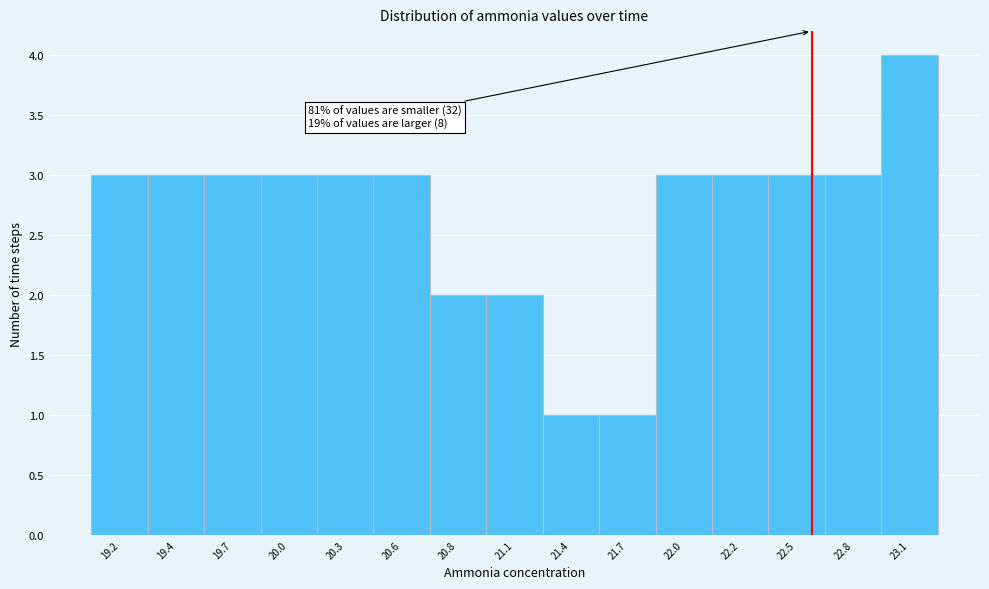

Reading left to right, transcribe all the data shown in this chart.

3	3	3	3	3	3	2	2	1	1	3	3	3	3	4